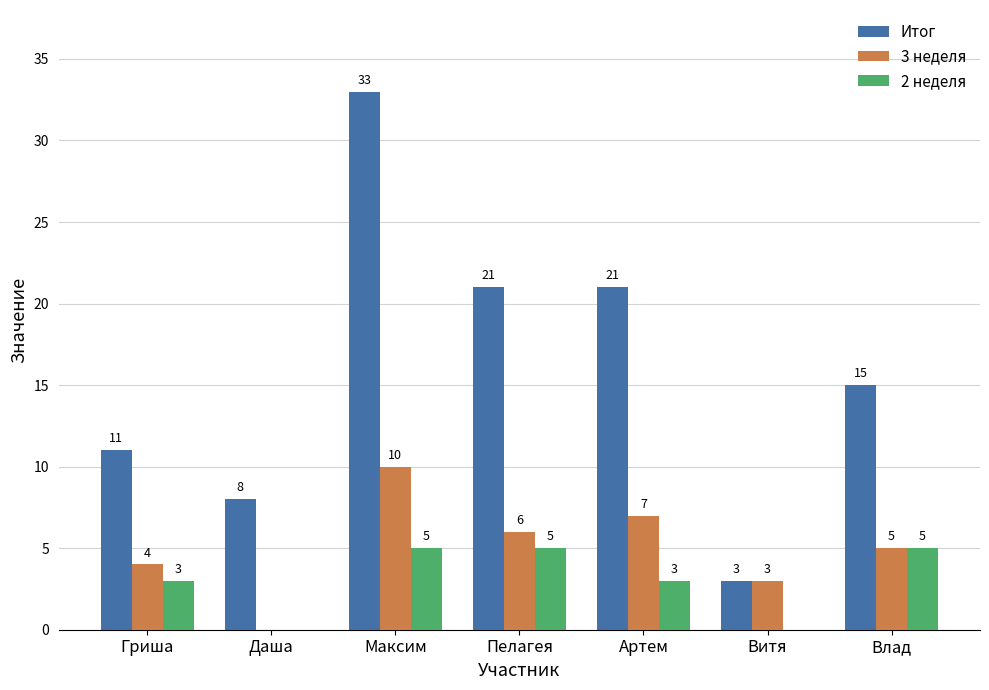

Does the chart contain stacked bars?

No